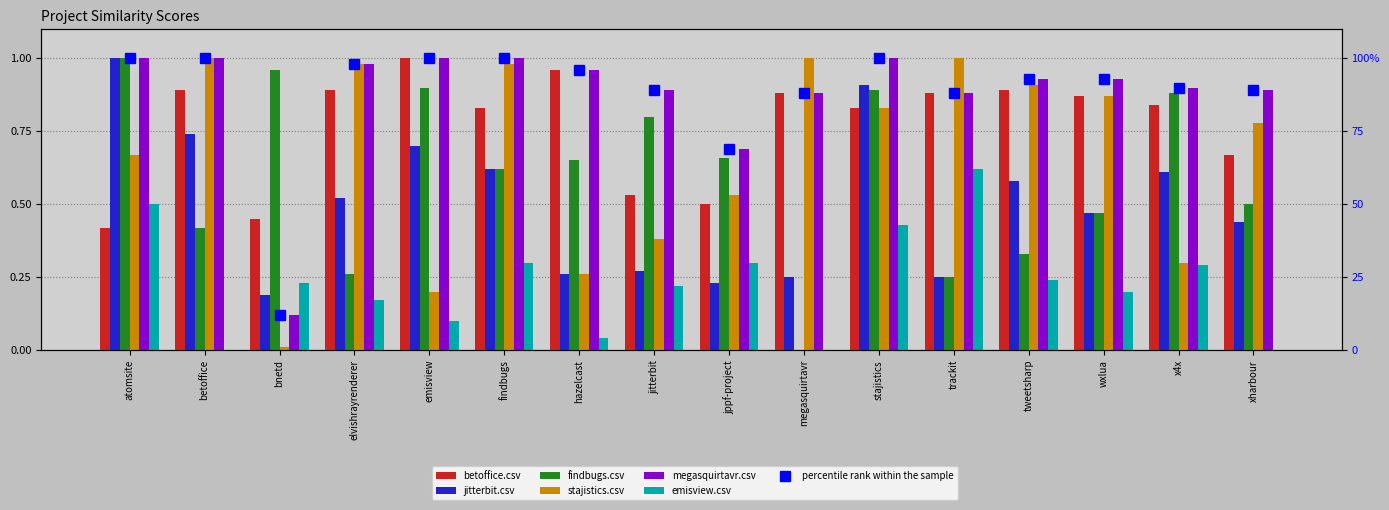

Rank the categories by megasquirtavr.csv value from lowest to highest.

bnetd, jppf-project, megasquirtavr, trackit, jitterbit, xharbour, x4x, tweetsharp, wxlua, hazelcast, elvishrayrenderer, atomsite, betoffice, emisview, findbugs, stajistics